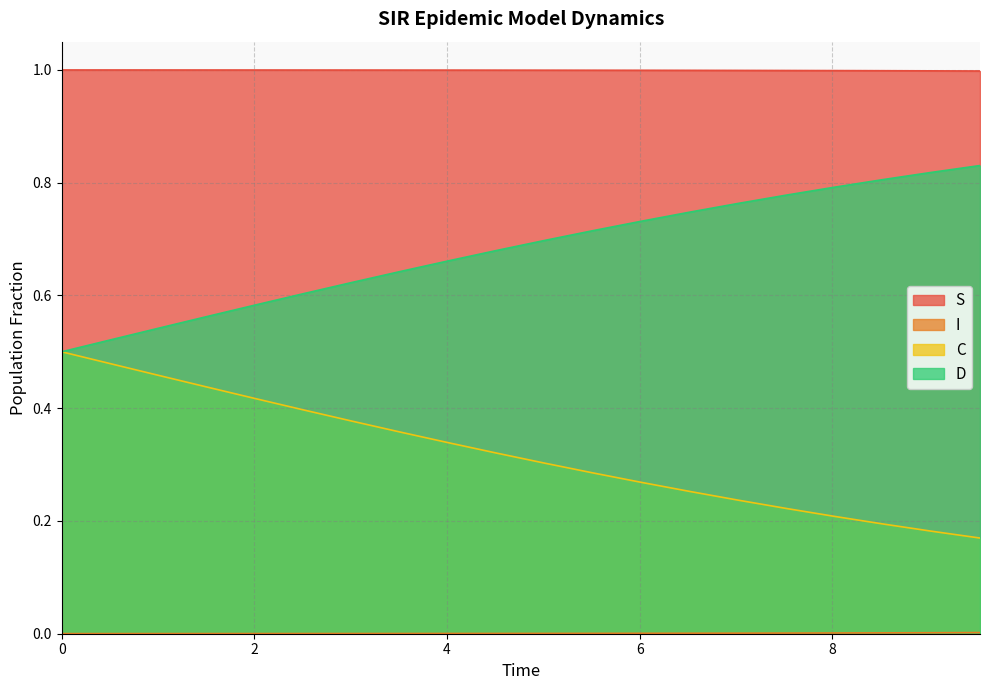

Which series has the widest spread of values?

D